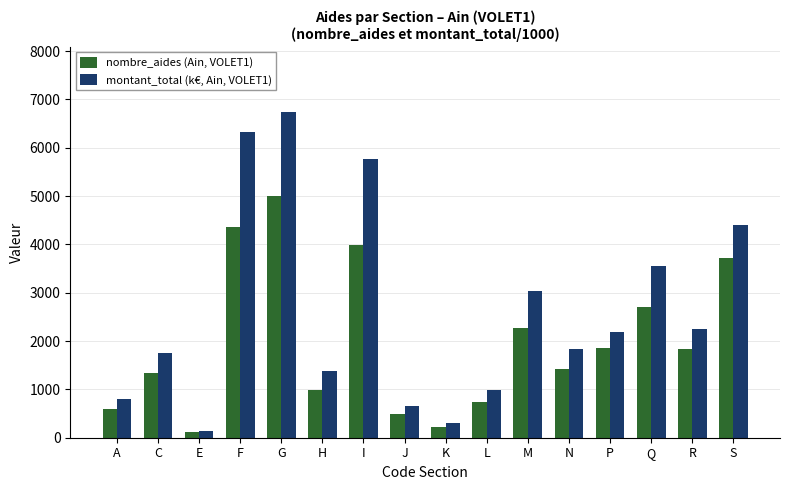

Rank the series by their maximum value, from highest to lowest.

montant_total (k€, Ain, VOLET1), nombre_aides (Ain, VOLET1)